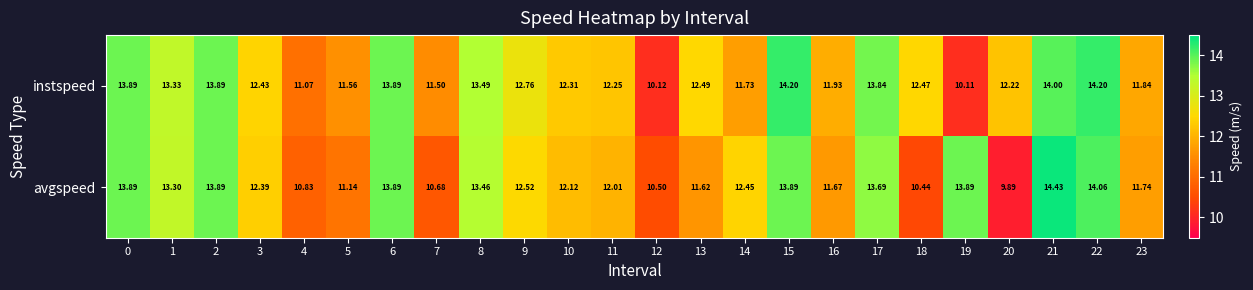

Which series has the largest total across all categories?

instspeed